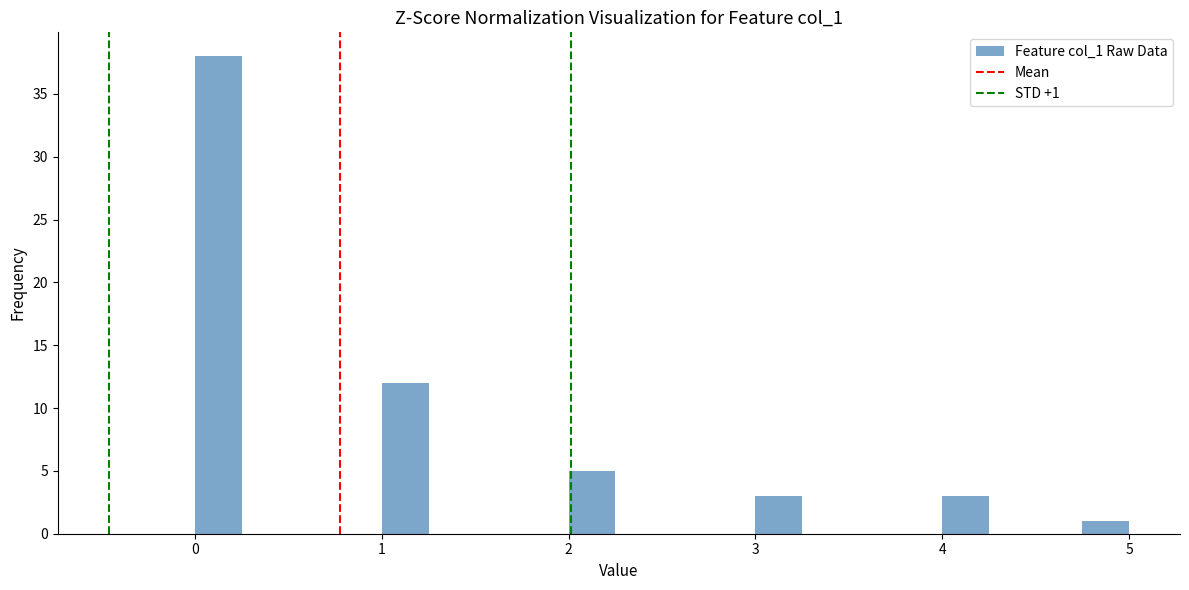

Read against the x-axis, roughly where is the centre of the tallest bar?

0.1